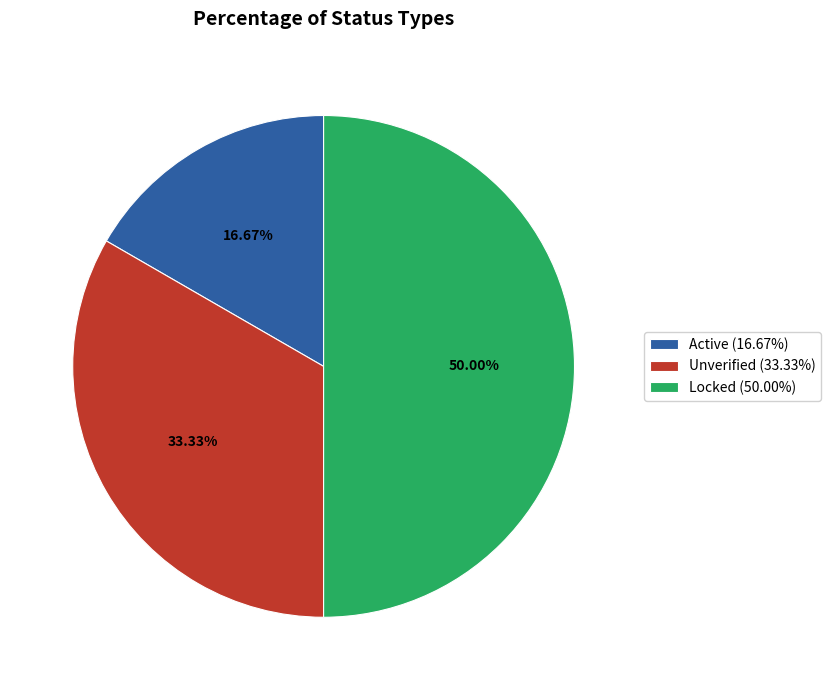

True or false: Active accounts for 12% of the total.

False